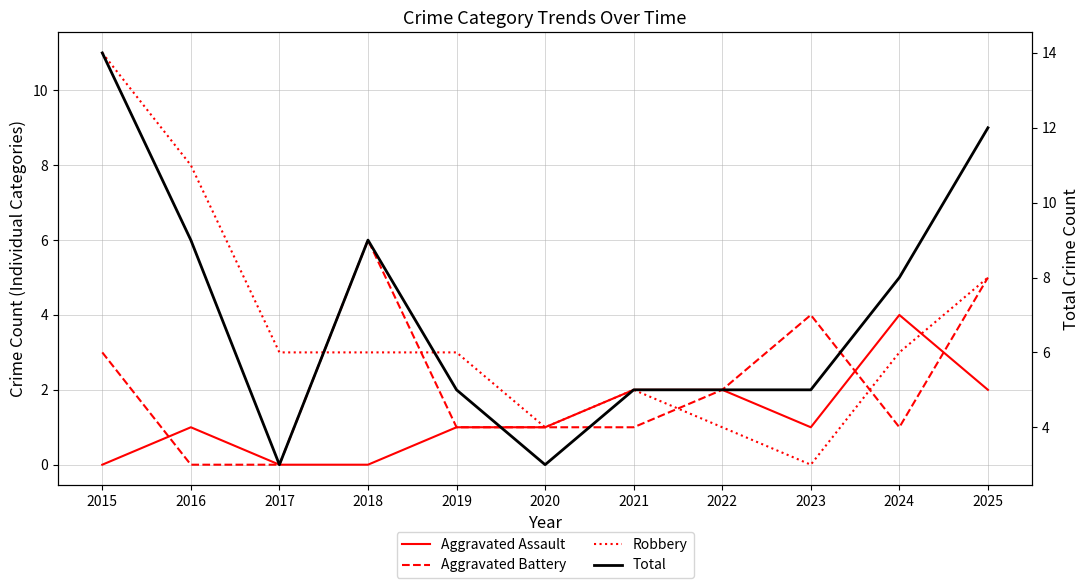

What are all the series names shown in the legend?

Aggravated Assault, Aggravated Battery, Robbery, Total